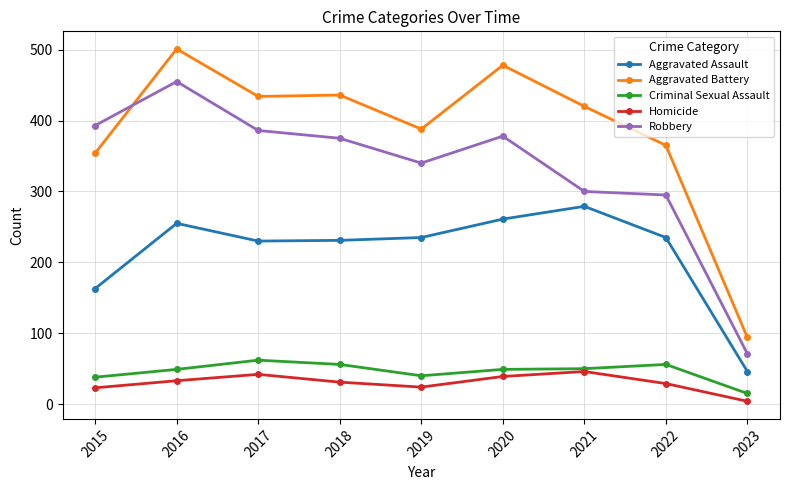

At which label does Homicide reach its minimum?

2023